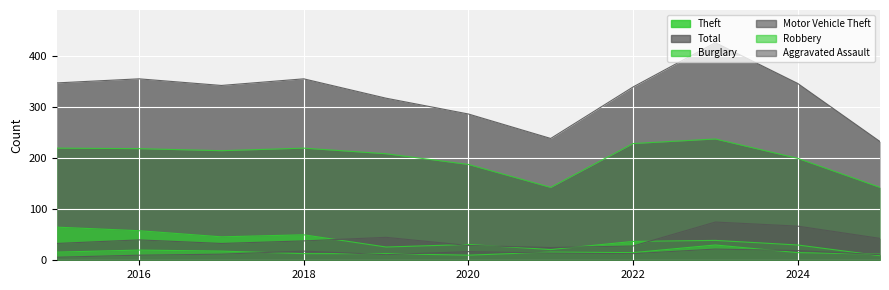

Does the chart display data point markers on the line(s)?

No